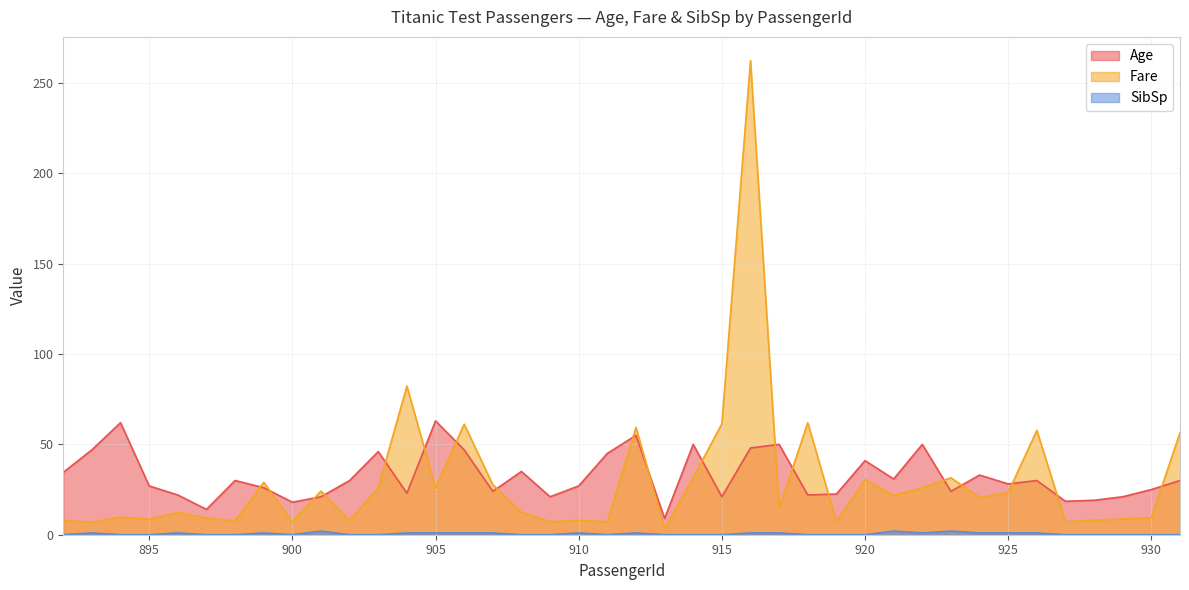

Where is SibSp nearest to the value 1?

893